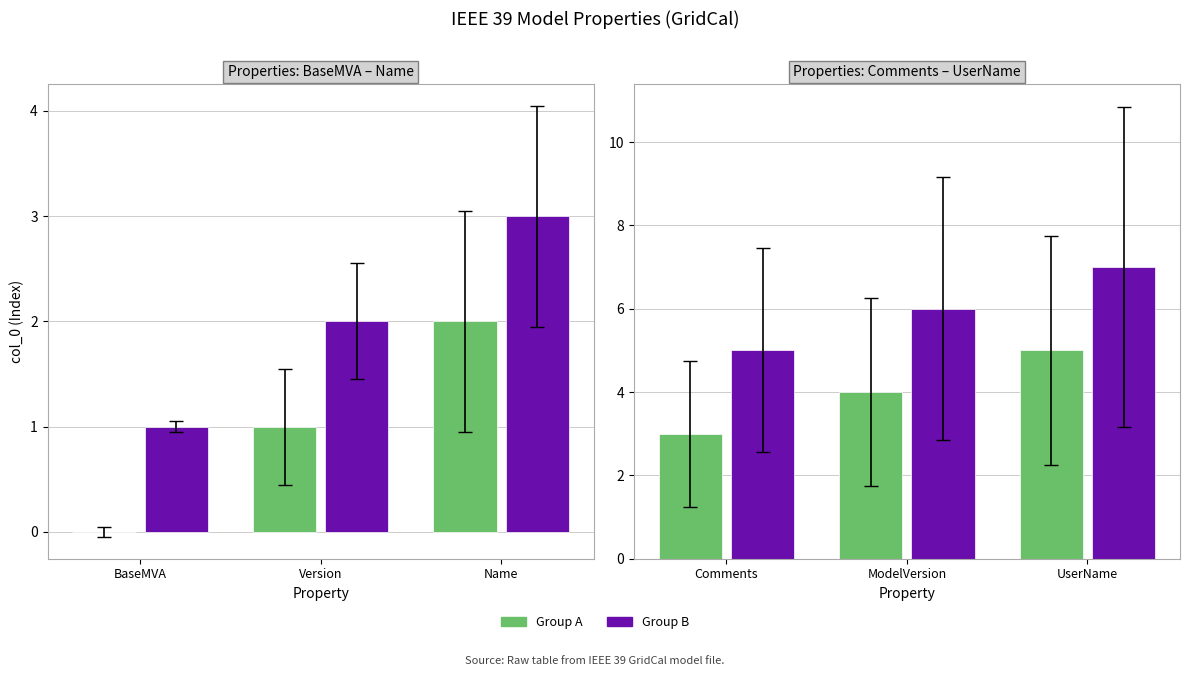

True or false: Group A has a value of 5 at Comments.

False